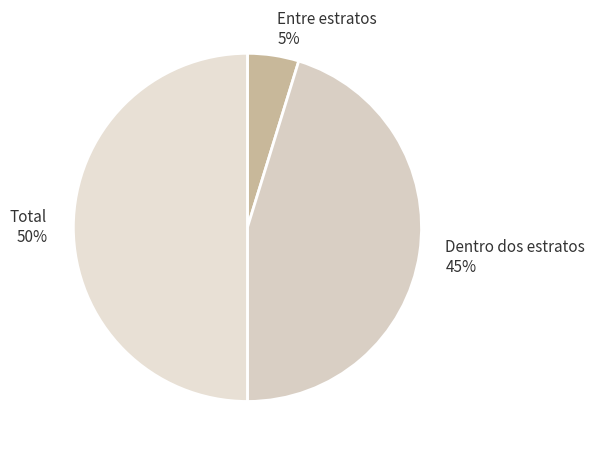

To the nearest percent, what is the combined percentage of Total and Entre estratos?

55%